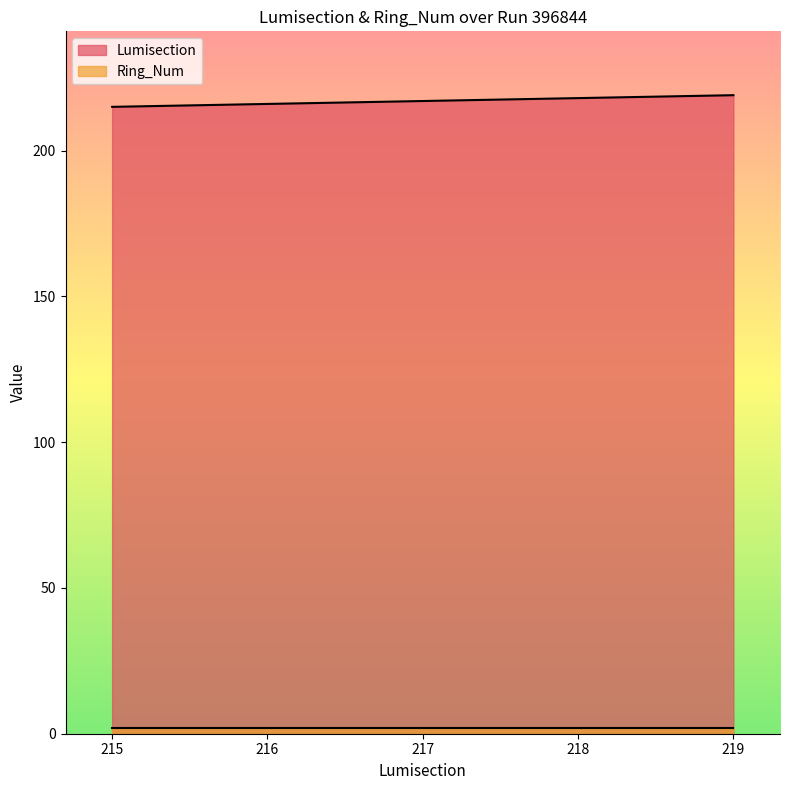

Does the chart display data point markers on the line(s)?

No